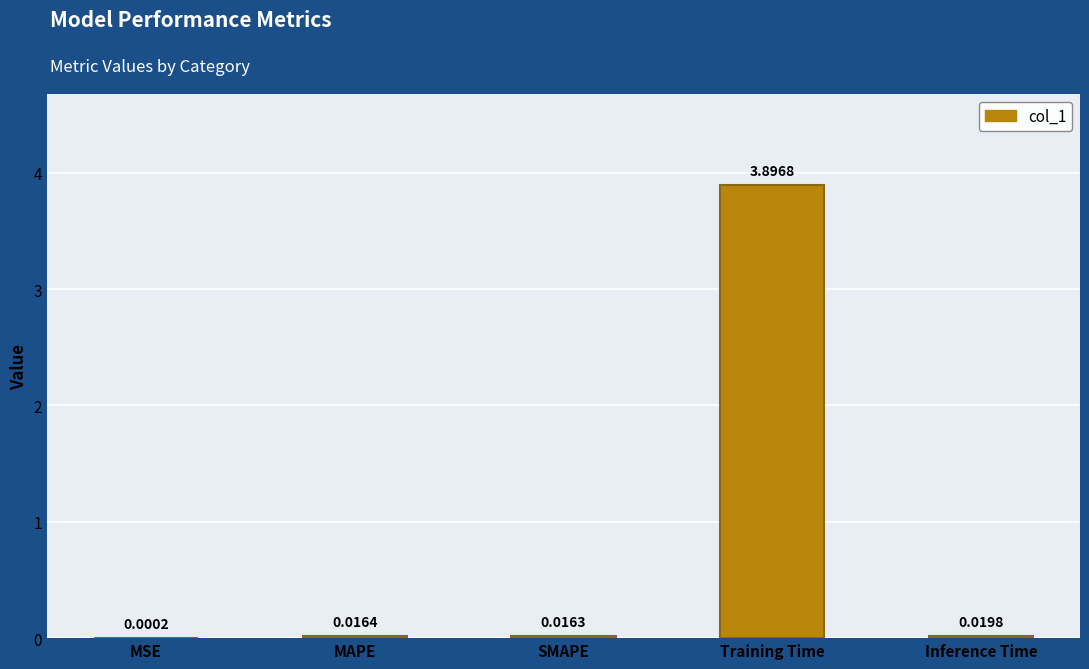

Are the bars horizontal?

No